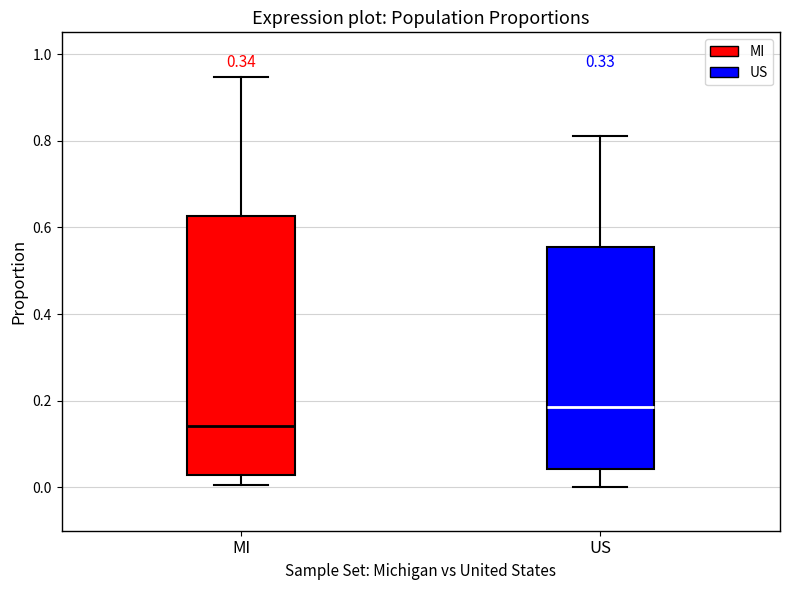

Which box has the highest median line?

US